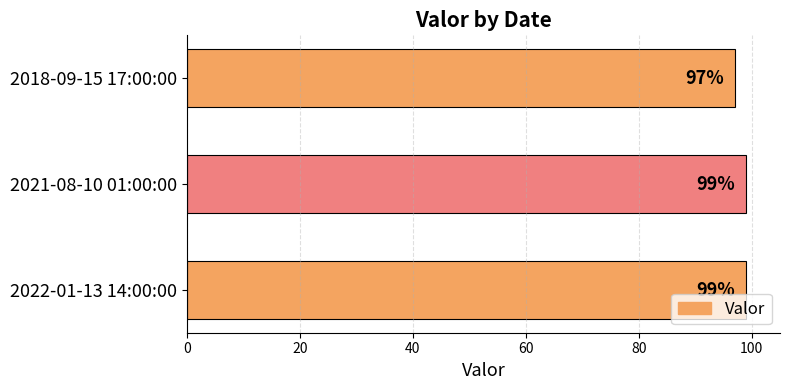

Approximately how many times larger is the value at 2018-09-15 17:00:00 compared to 2022-01-13 14:00:00?

1.0